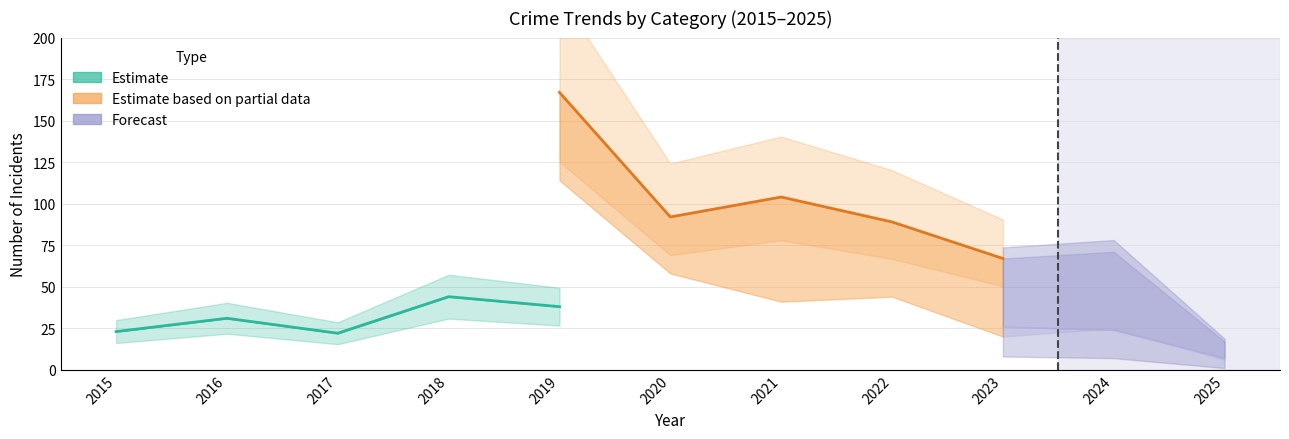

Where is the first local minimum for Total?

2017